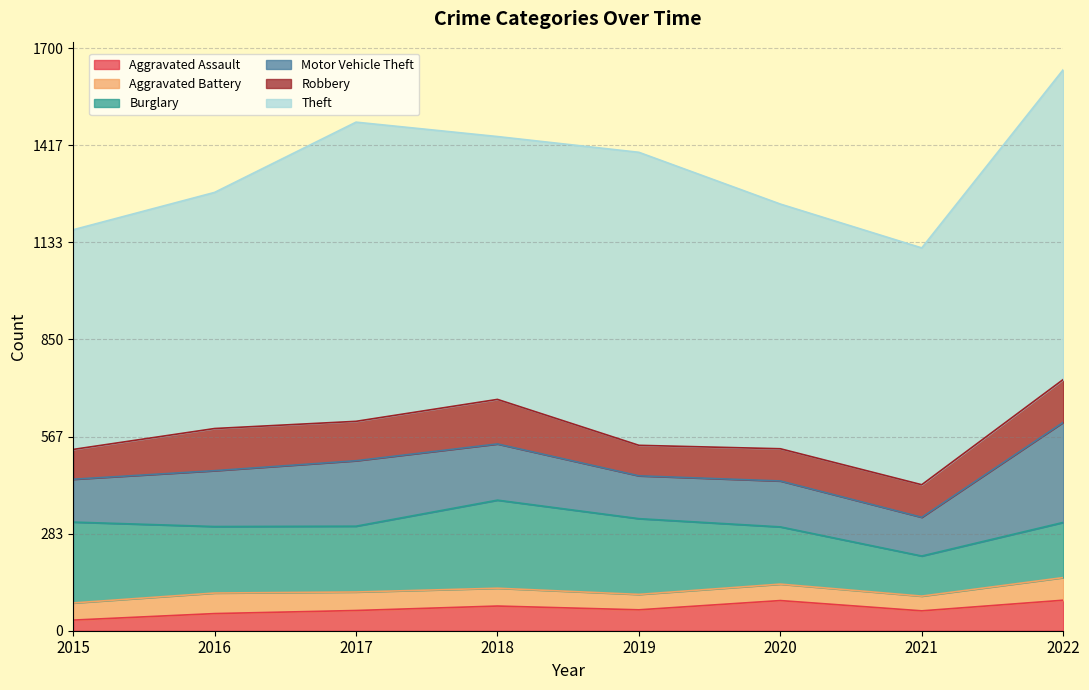

In Theft, how many points are lower than both neighbors (excluding endpoints)?

2